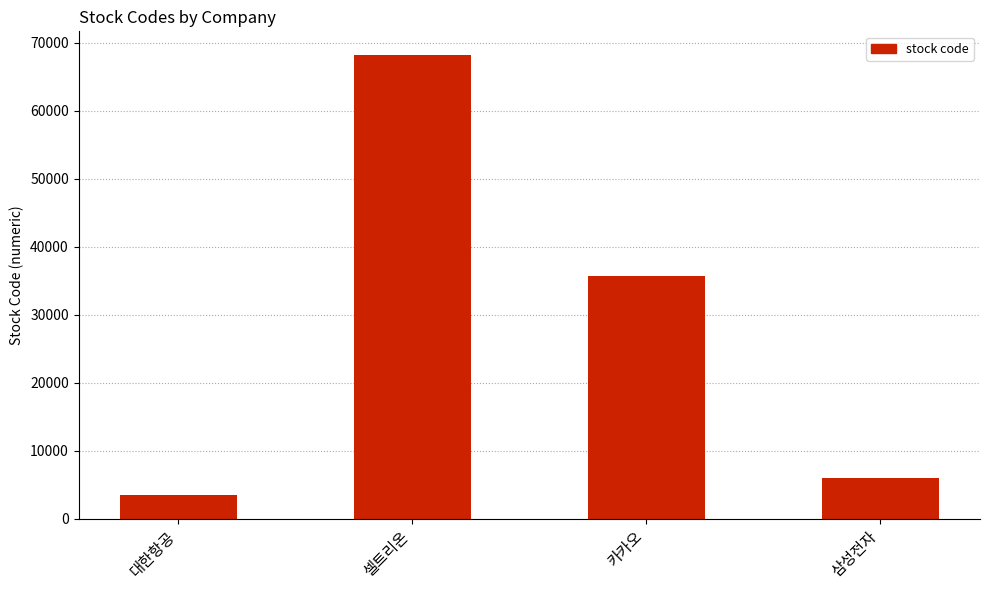

How many data points are less than 35720?

2